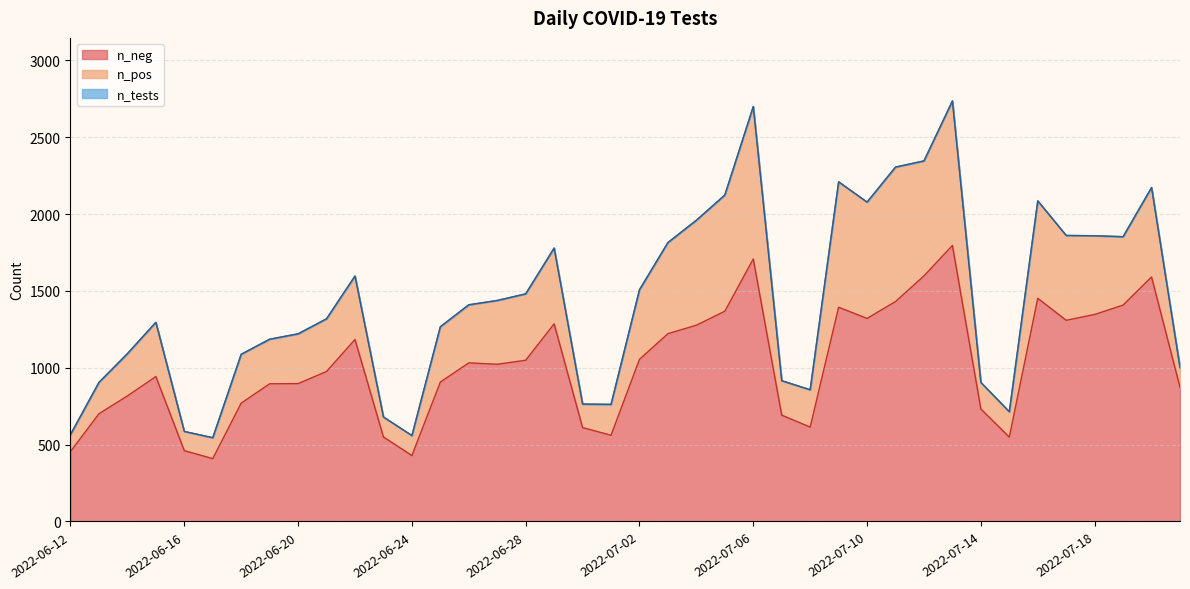

Reading left to right, list all the values displayed in this chart.

n_neg: 2022-06-12=455	2022-06-13=701	2022-06-14=817	2022-06-15=943	2022-06-16=461	2022-06-17=409	2022-06-18=770	2022-06-19=896	2022-06-20=897	2022-06-21=976	2022-06-22=1184	2022-06-23=550	2022-06-24=429	2022-06-25=907	2022-06-26=1032	2022-06-27=1023	2022-06-28=1049	2022-06-29=1286	2022-06-30=611	2022-07-01=561	2022-07-02=1055	2022-07-03=1222	2022-07-04=1277	2022-07-05=1368	2022-07-06=1708	2022-07-07=692	2022-07-08=614	2022-07-09=1394	2022-07-10=1321	2022-07-11=1431	2022-07-12=1598	2022-07-13=1796	2022-07-14=732	2022-07-15=549	2022-07-16=1452	2022-07-17=1309	2022-07-18=1347	2022-07-19=1408	2022-07-20=1591	2022-07-21=873
n_tests: 2022-06-12=566	2022-06-13=905	2022-06-14=1092	2022-06-15=1296	2022-06-16=586	2022-06-17=545	2022-06-18=1088	2022-06-19=1186	2022-06-20=1221	2022-06-21=1319	2022-06-22=1597	2022-06-23=680	2022-06-24=559	2022-06-25=1267	2022-06-26=1410	2022-06-27=1438	2022-06-28=1481	2022-06-29=1779	2022-06-30=764	2022-07-01=762	2022-07-02=1508	2022-07-03=1815	2022-07-04=1960	2022-07-05=2124	2022-07-06=2700	2022-07-07=916	2022-07-08=857	2022-07-09=2210	2022-07-10=2078	2022-07-11=2306	2022-07-12=2346	2022-07-13=2736	2022-07-14=905	2022-07-15=714	2022-07-16=2086	2022-07-17=1861	2022-07-18=1859	2022-07-19=1853	2022-07-20=2173	2022-07-21=1002